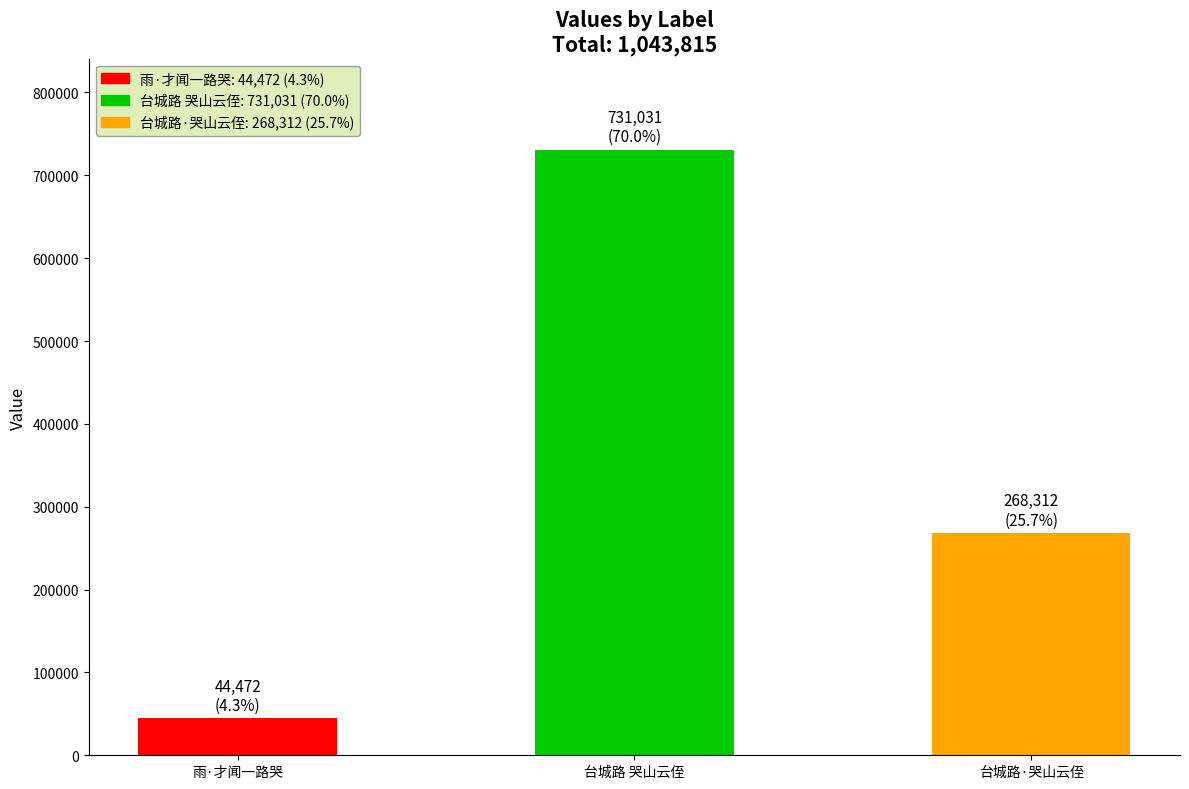

Rank the categories by value from highest to lowest.

台城路 哭山云侄, 台城路·哭山云侄, 雨·才闻一路哭